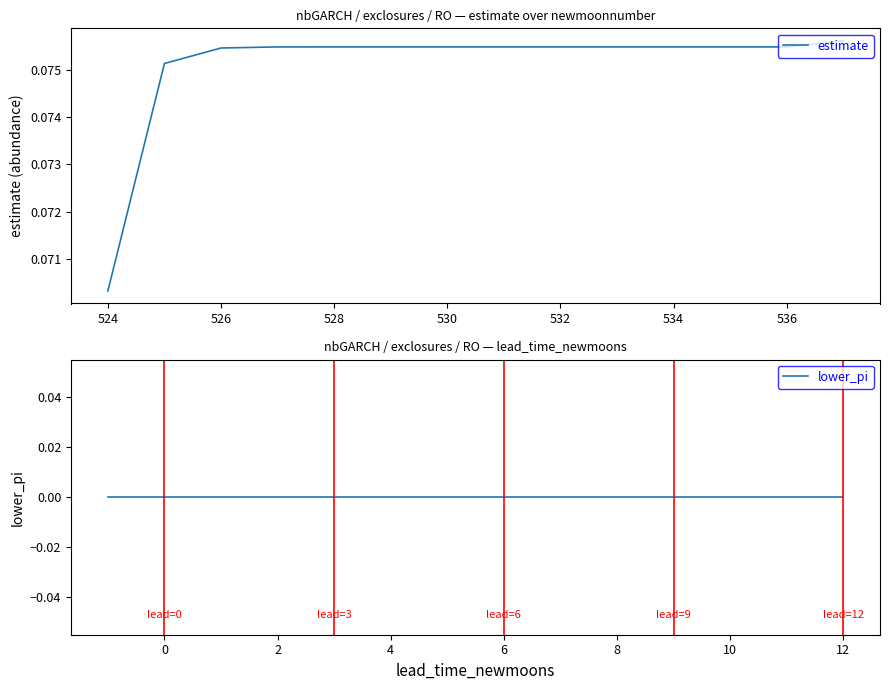

List the series in order of their peak value, highest first.

estimate, lower_pi